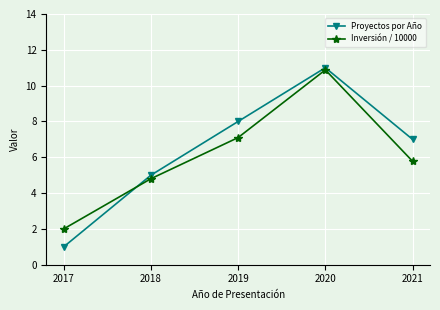

What is the maximum value shown in the chart?

11.0